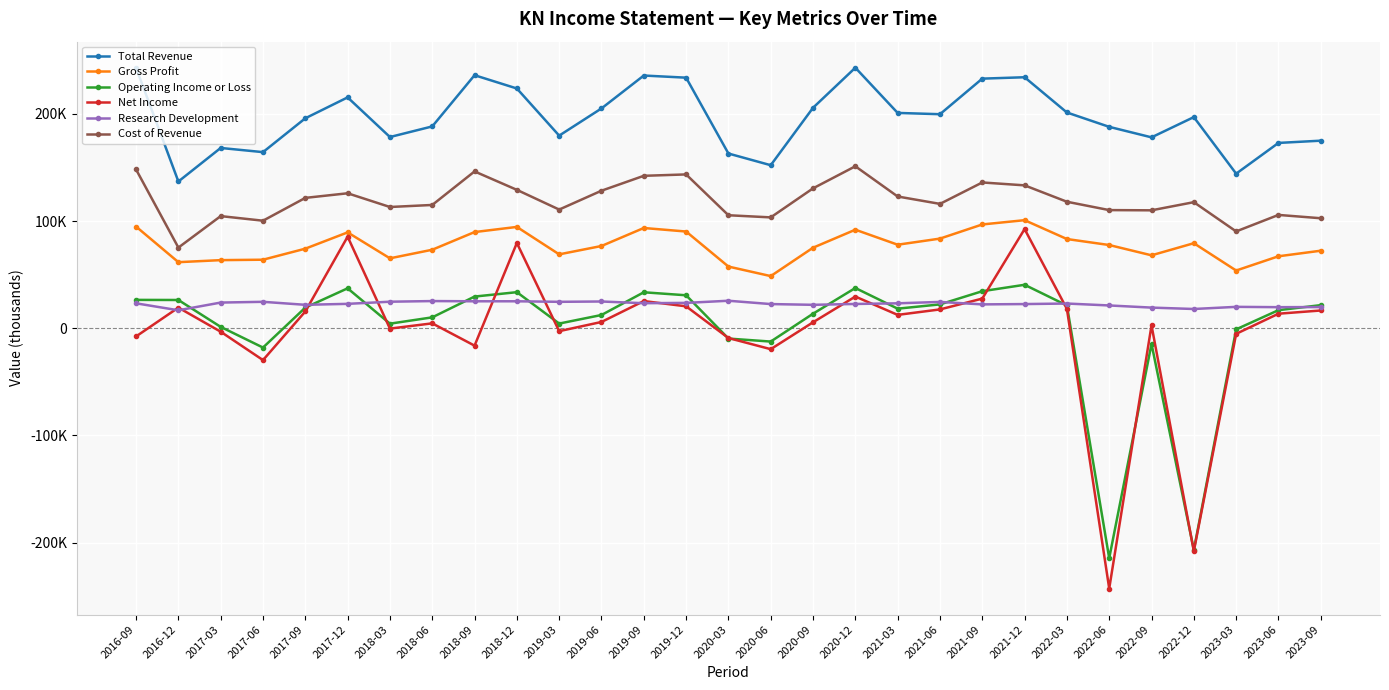

The value of Operating Income or Loss at 2019-09 is 18402. True or false?

False